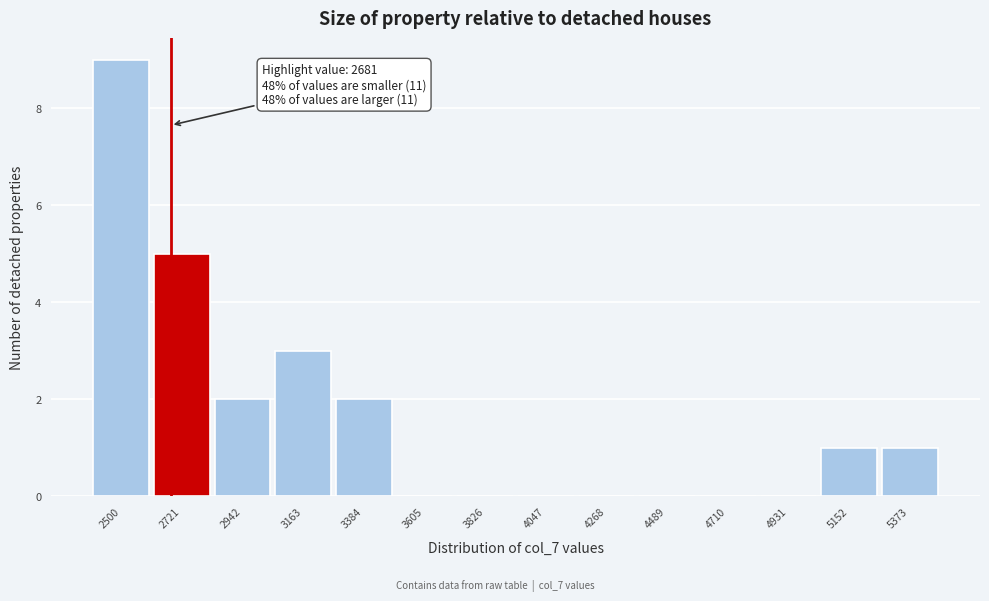

Over which range of the x-axis is the bar tallest?

2400 to 2600